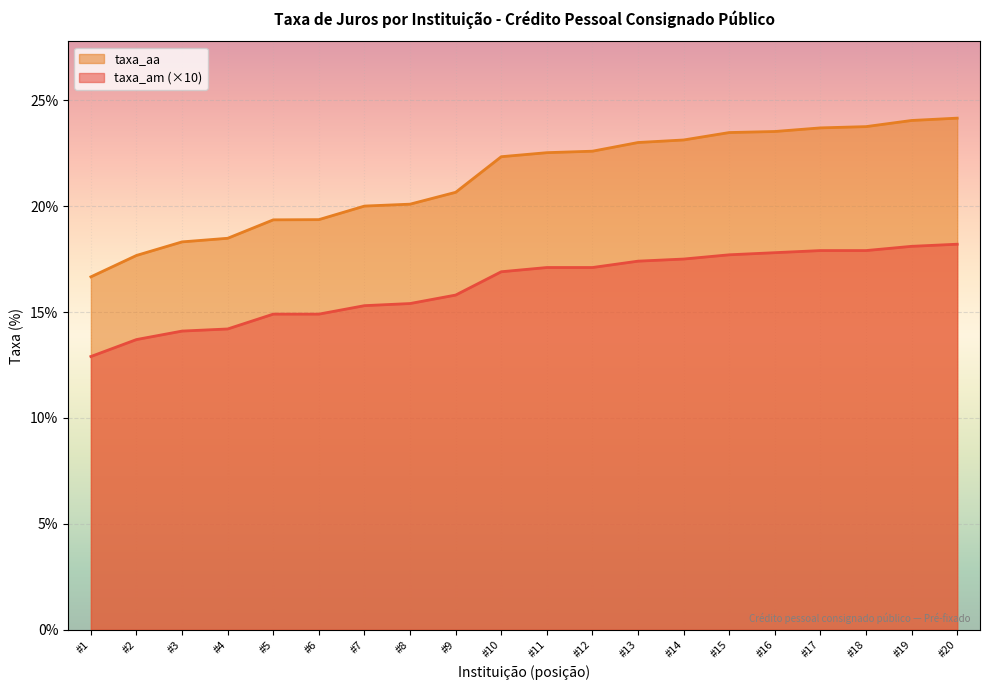

What is the total value across all series at #17?

41.6